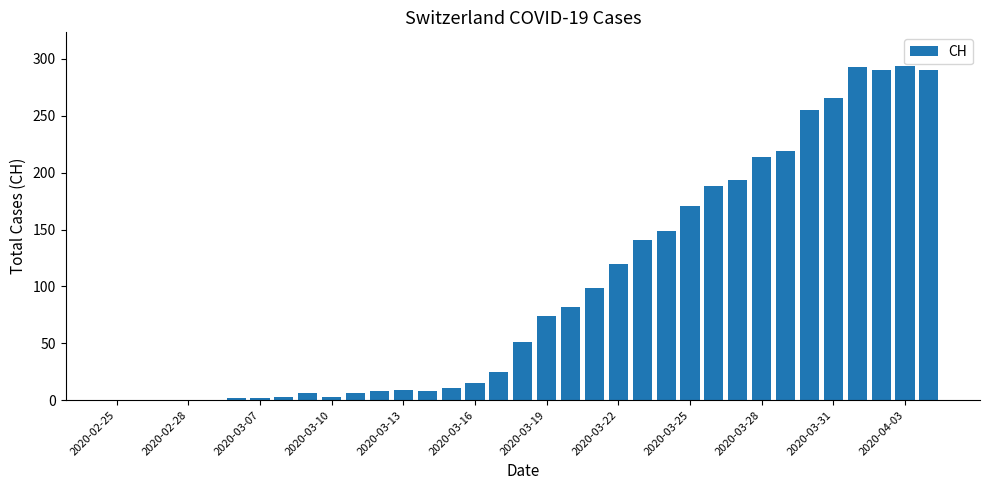

What is the greatest value displayed?

294